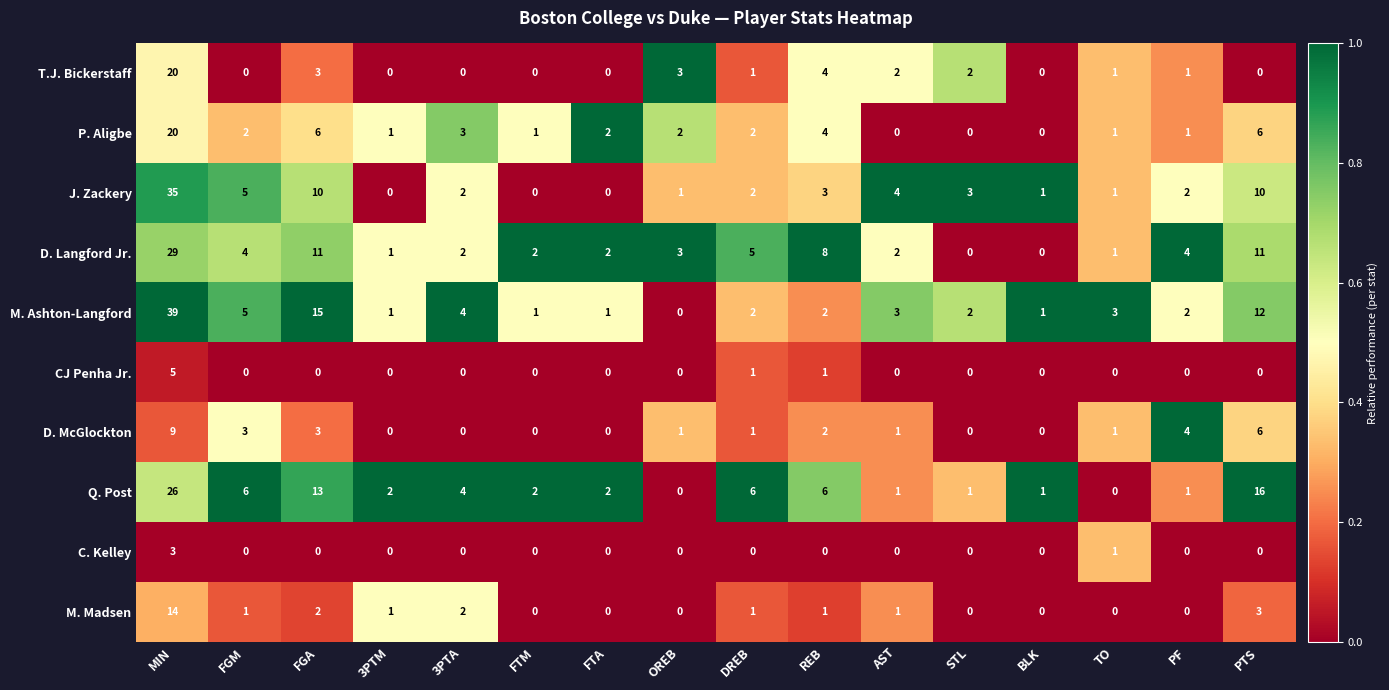

What is the difference between the highest and lowest values at STL?

3